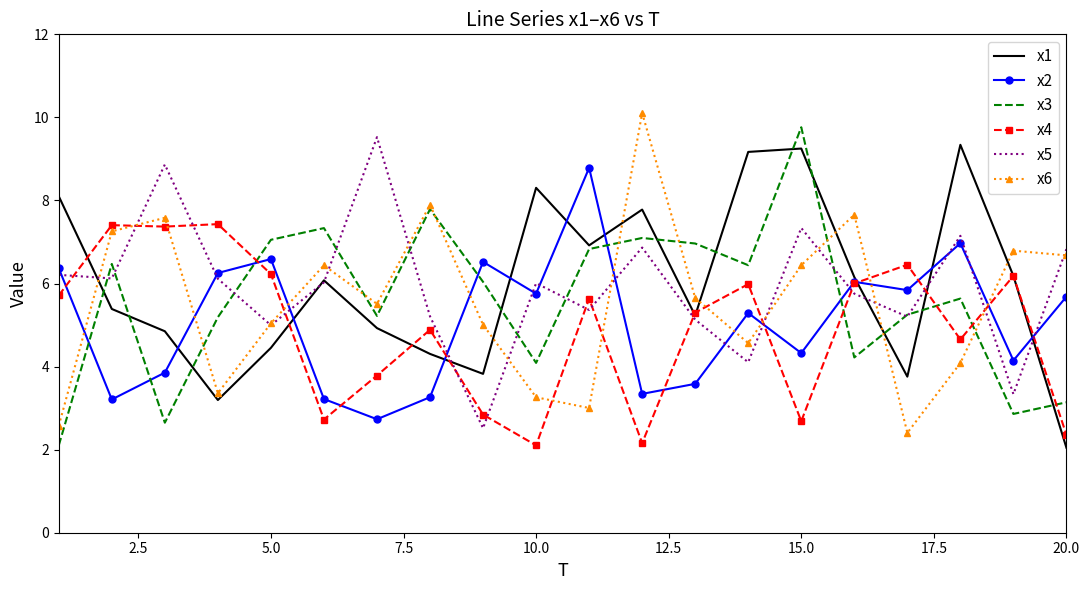

What is the average value of the x1 series?

6.0